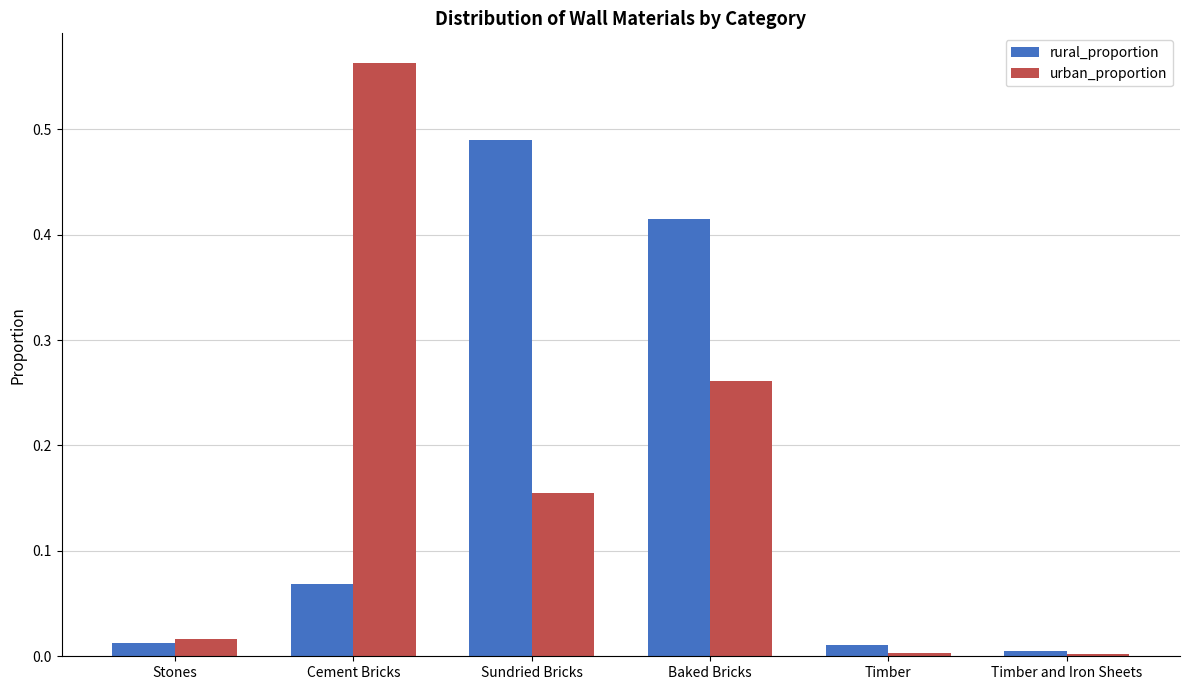

What is the sum of all urban_proportion values?

1.0